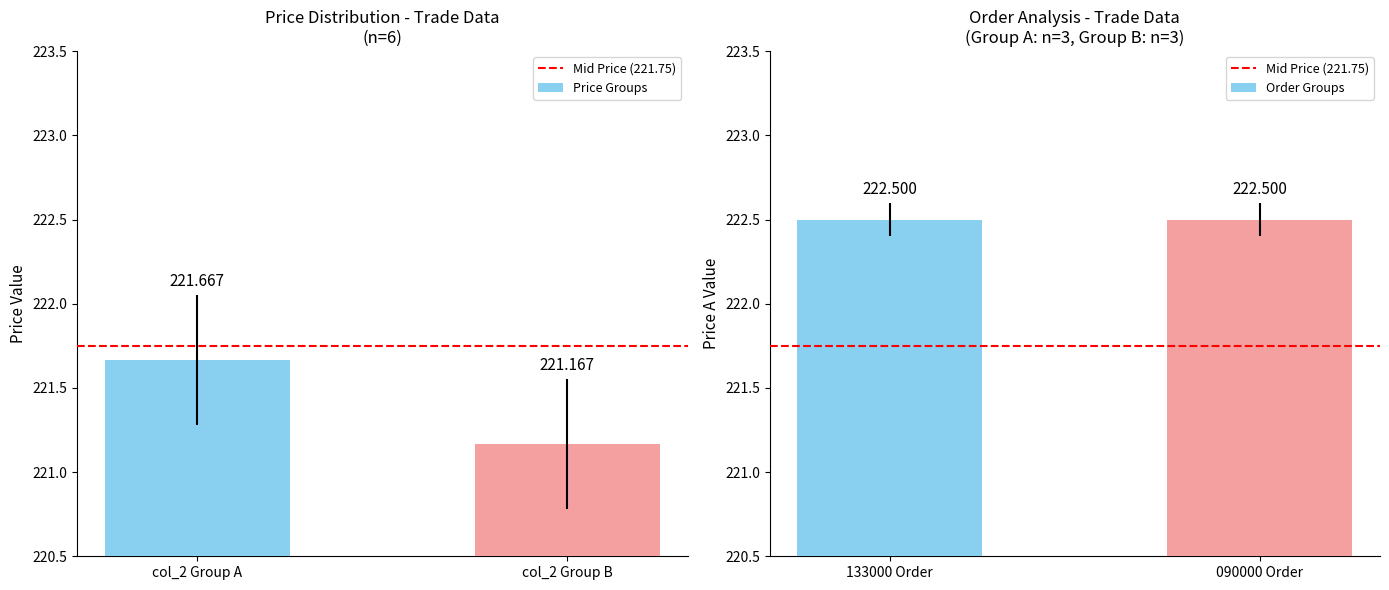

What is the average value of the Mid Price (221.75) series?

221.8